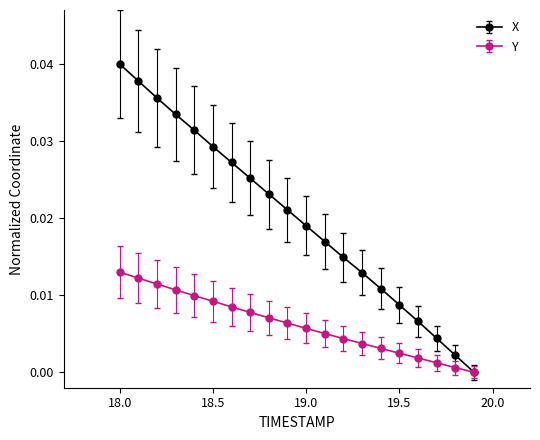

True or false: X has more than 0 points higher than both neighbors.

False